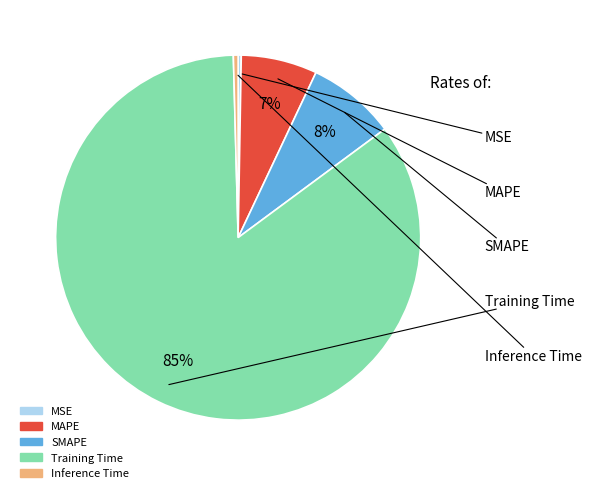

Which category has the biggest portion of the pie?

Training Time